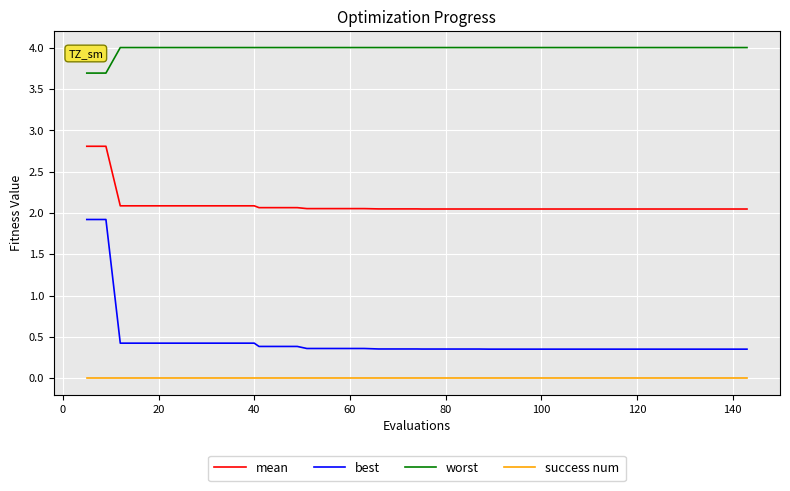

At how many categories does at least one series exceed 2?

40